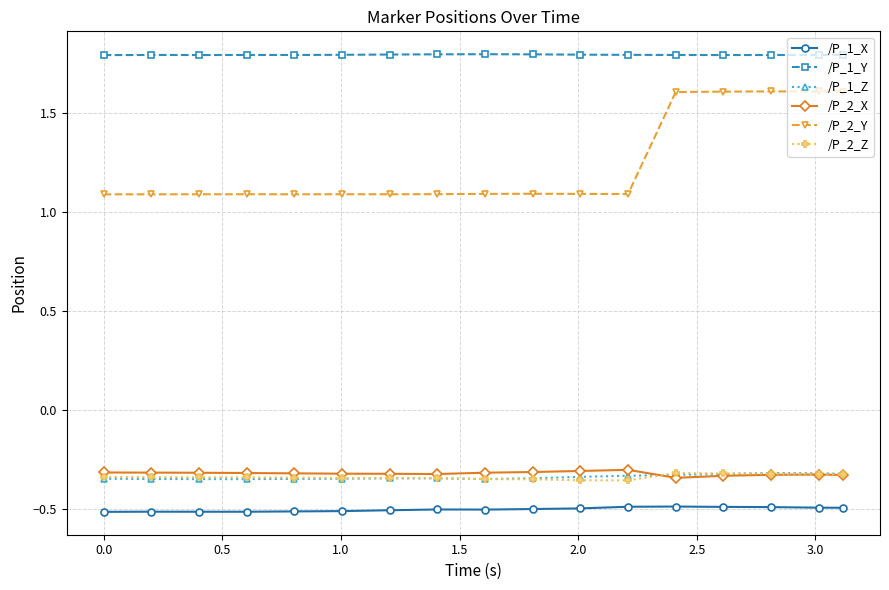

Which series has the largest range (max minus min)?

/P_2_Y